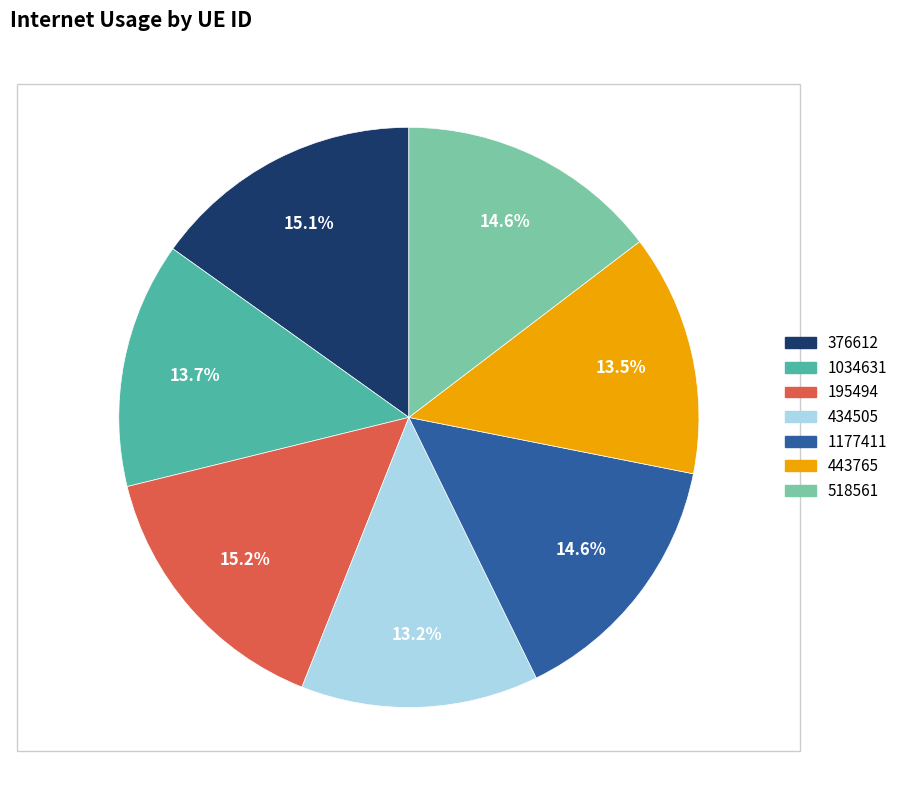

Does any single category account for the majority?

No